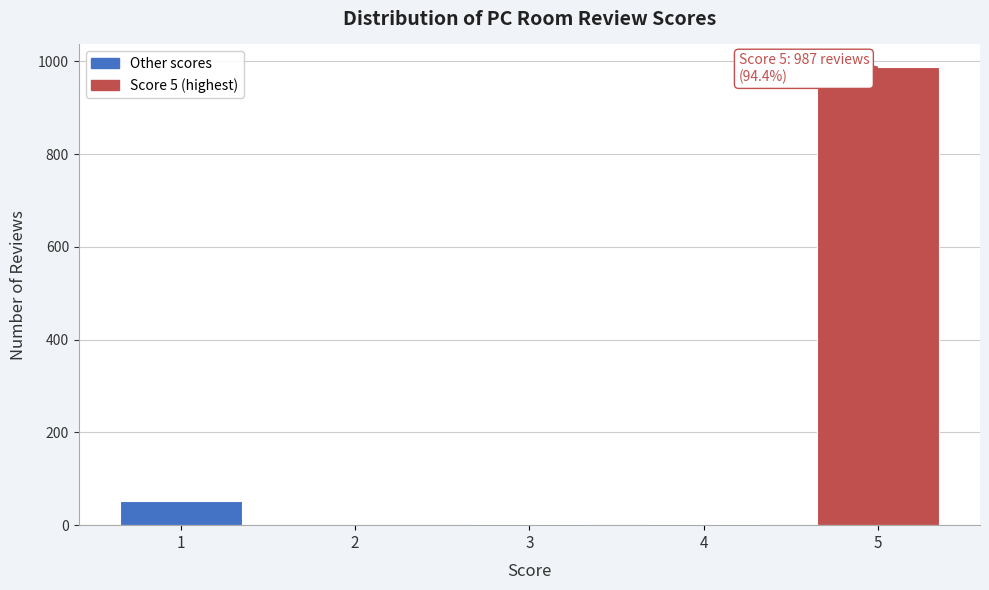

What is the change in value from 1 to 5?

+935